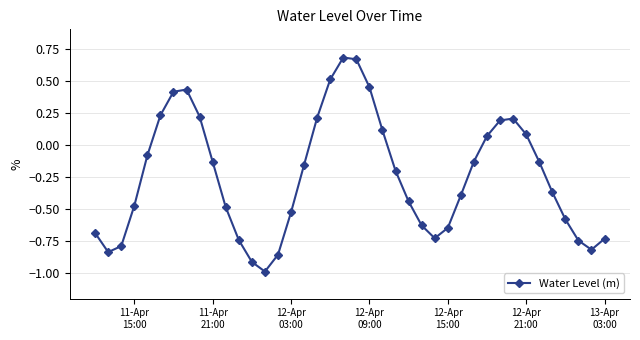

How many data points does each series have?

40